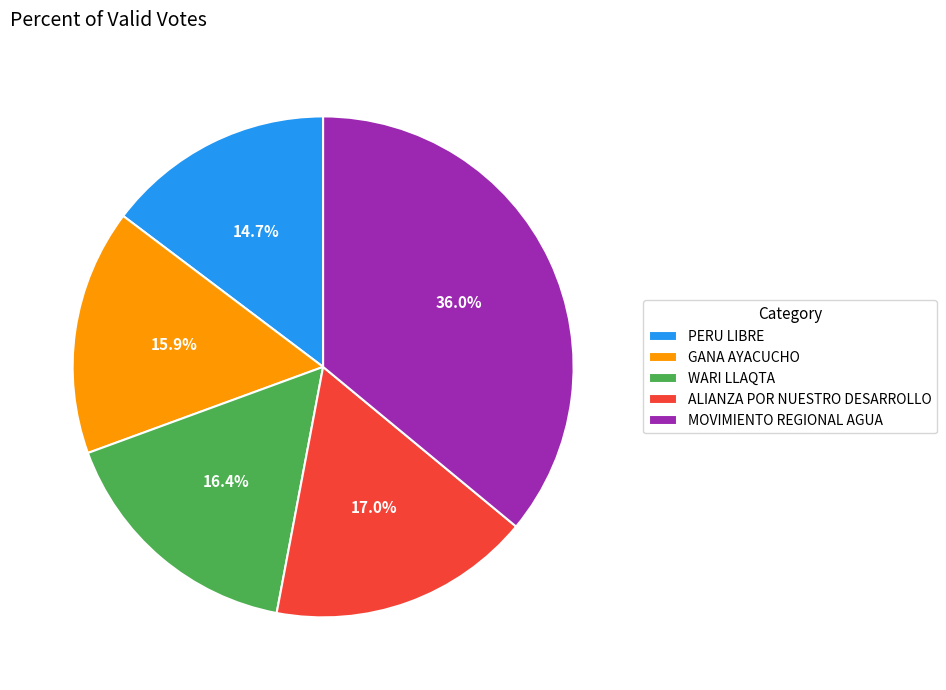

To the nearest percent, what portion does MOVIMIENTO REGIONAL AGUA represent?

36%